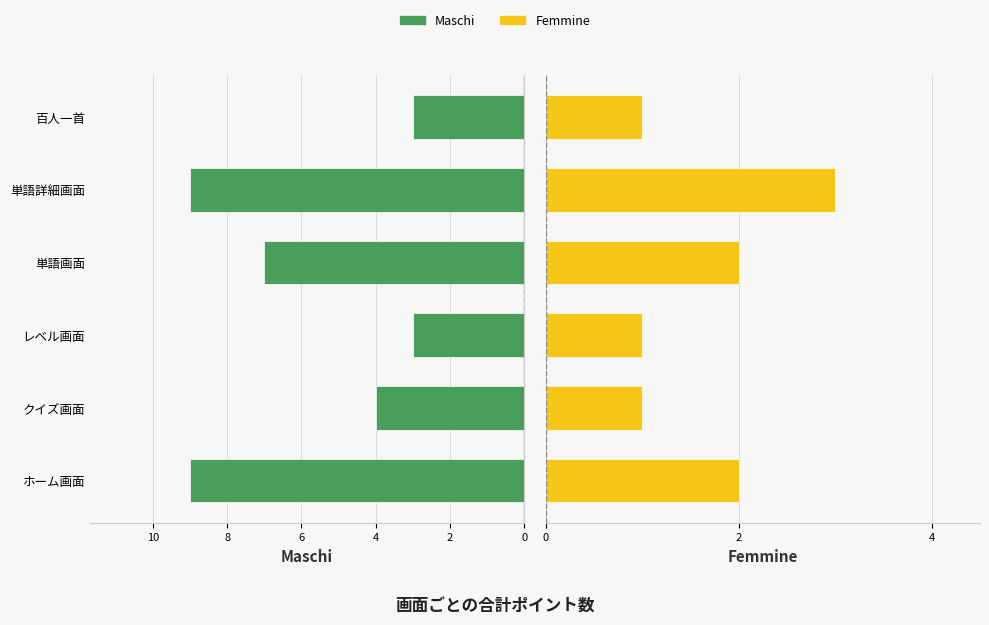

What is the sum of the Femmine values at ホーム画面 and 単語詳細画面?

5